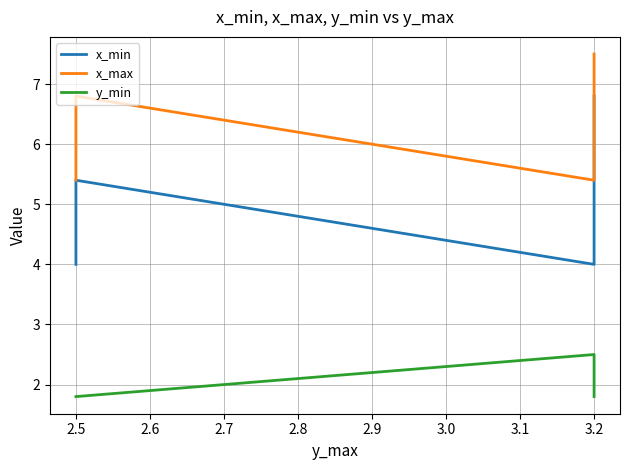

How many values in the x_max series are below 6?

2